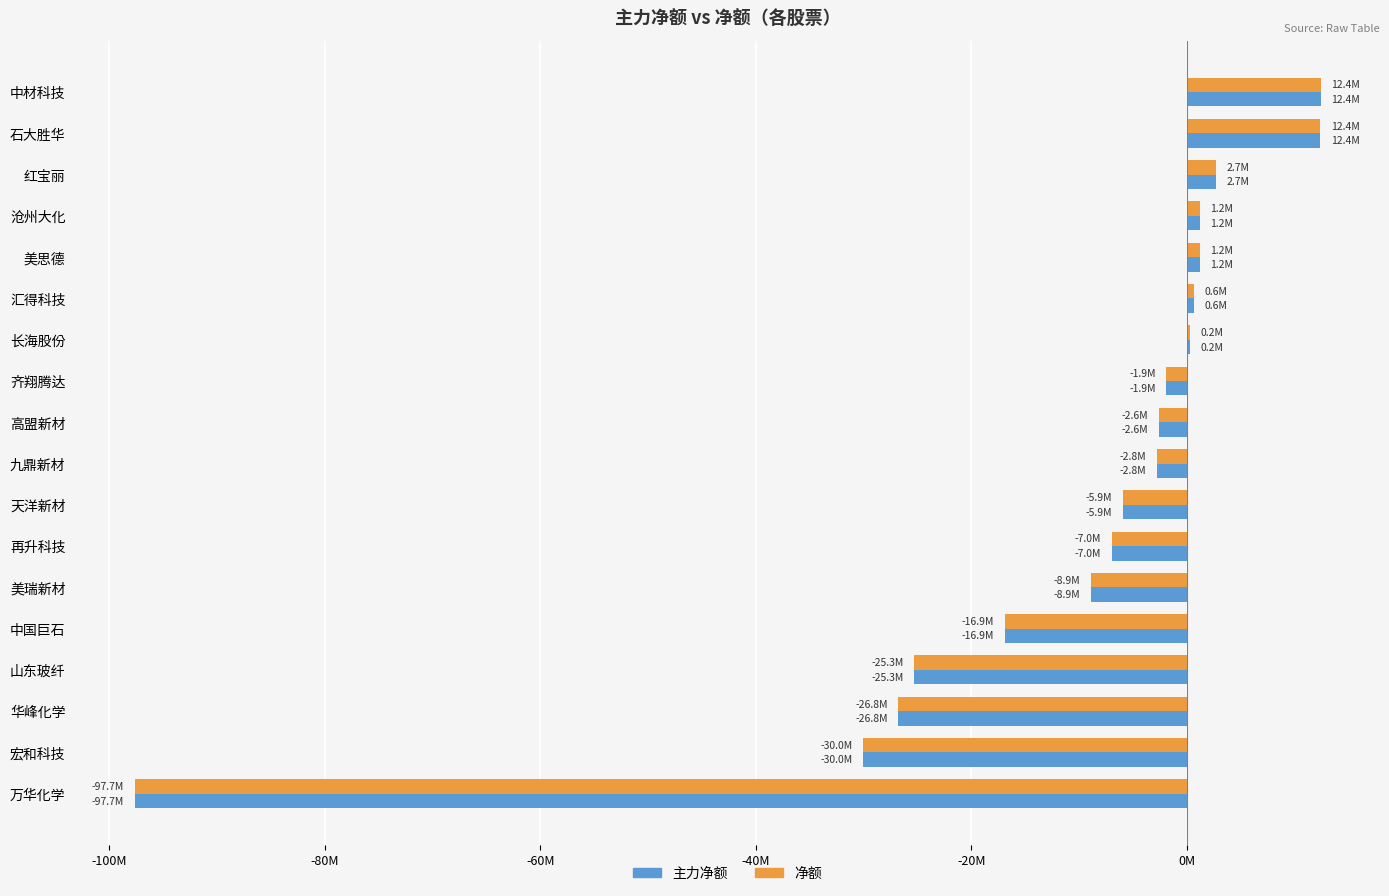

Reading left to right, transcribe all the data shown in this chart.

主力净额: 12407334	12384987	2660347	1211316	1179394	623434	237010	-1905264	-2598336	-2823401	-5938714	-6987596	-8903007	-16896505	-25310047	-26786811	-30045245	-97658560
净额: 12407334	12384987	2660347	1211316	1179394	623434	237010	-1905264	-2598336	-2823401	-5938714	-6987596	-8903007	-16896505	-25310047	-26786811	-30045245	-97658560